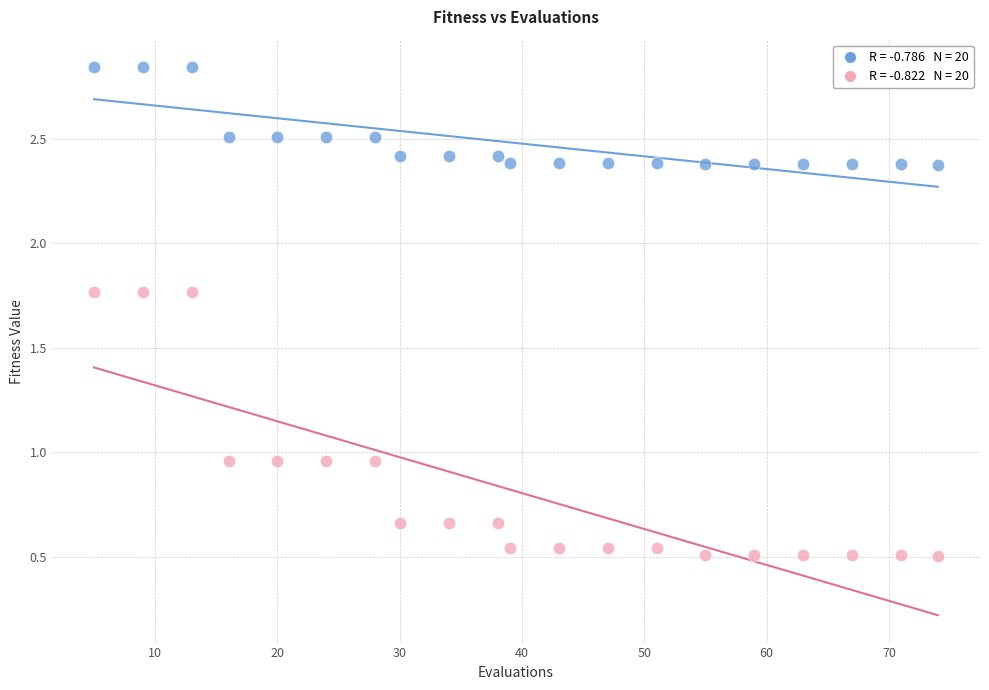

Across all data points, what is the range of Y values (max minus min)?

2.3